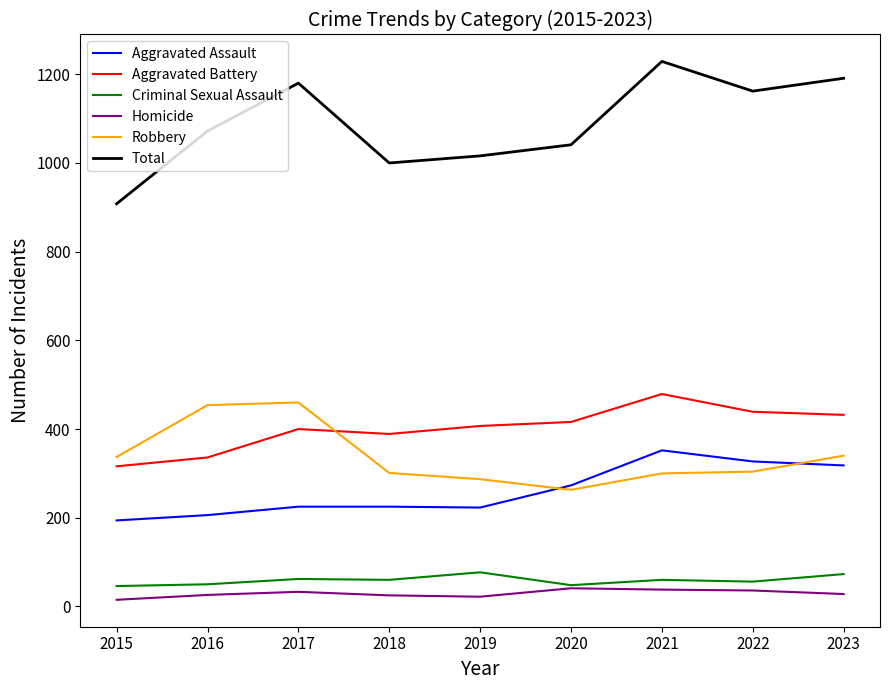

True or false: Robbery has a value of 460 at 2017.

True